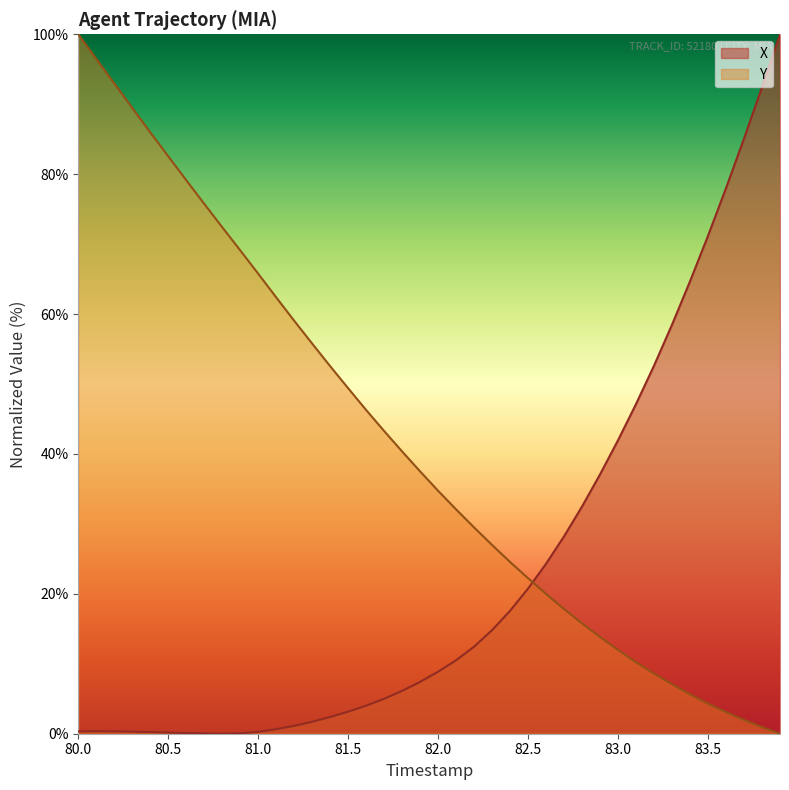

The Y series shows 22.2 at 82.5. True or false?

True